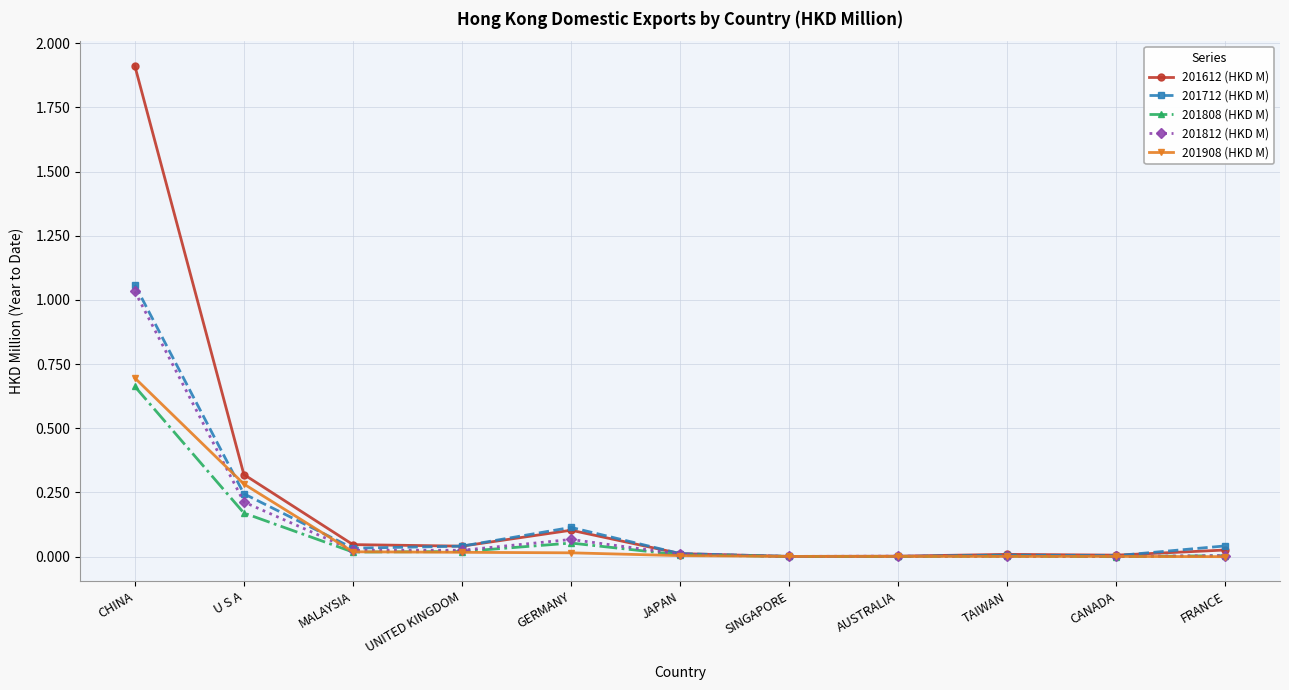

What is the maximum value shown in the chart?

1.9